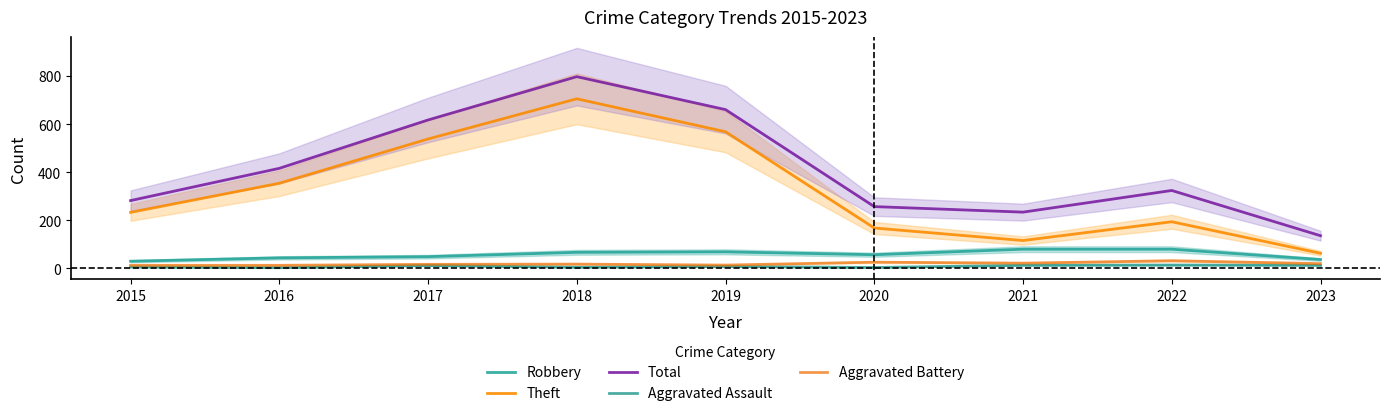

What is the average value of the Robbery series?

57